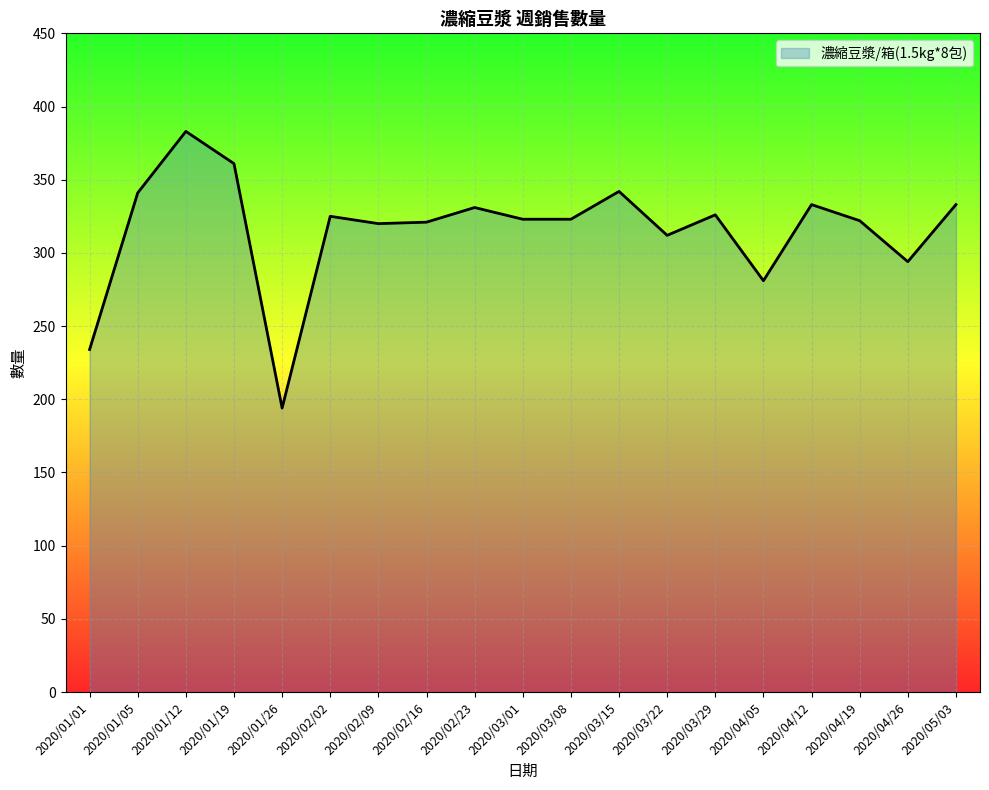

Approximately how many times larger is the value at 2020/04/26 compared to 2020/04/19?

0.9